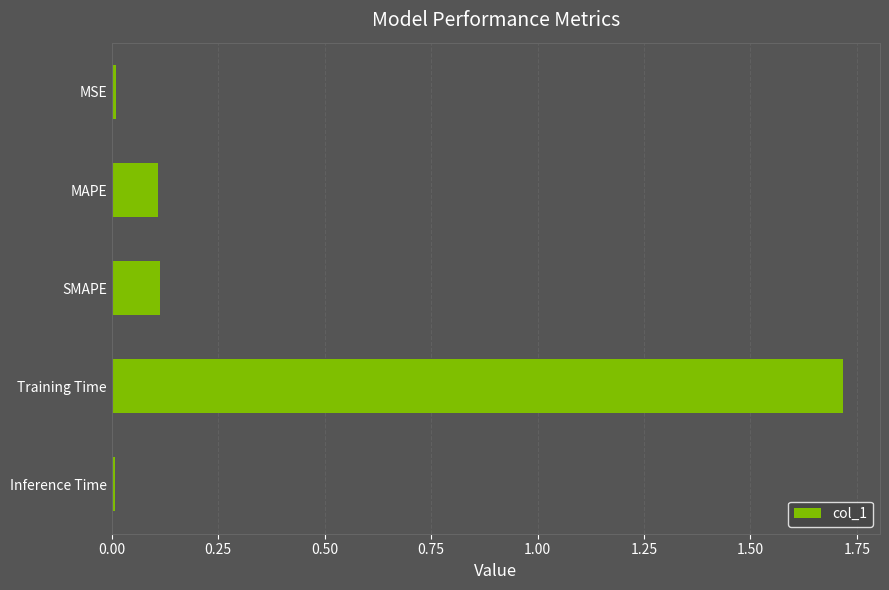

Which has a higher value, Inference Time or SMAPE?

SMAPE